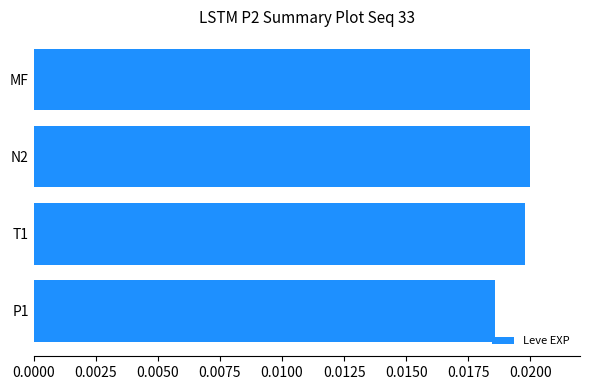

Does the chart contain any negative values?

No